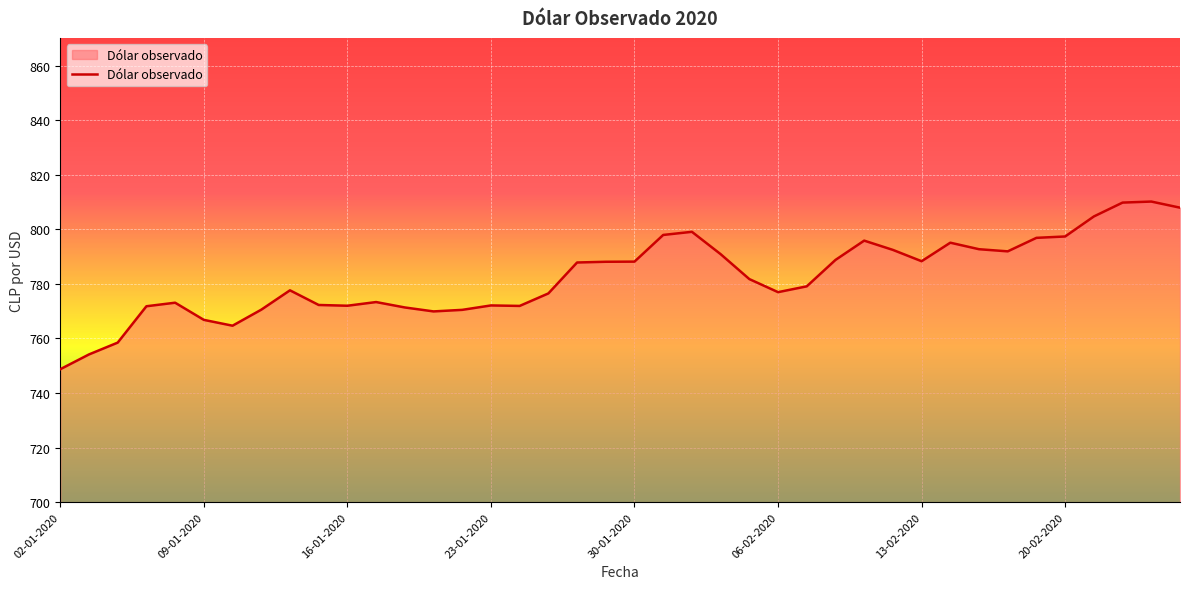

What is the minimum value shown in the chart?

748.7